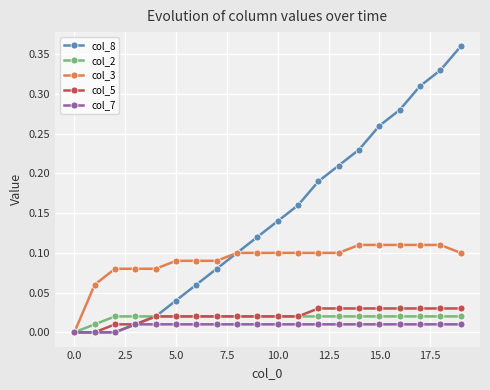

Which series has the widest spread of values?

col_8